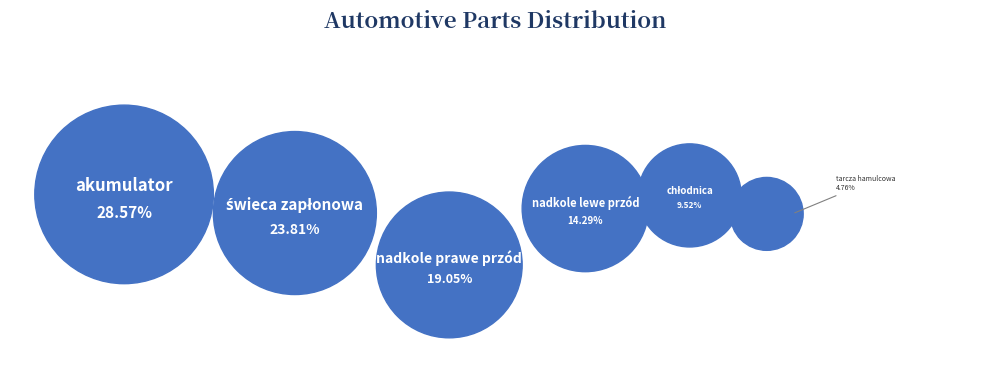

Does nadkole lewe przód account for over 50% of the chart?

No